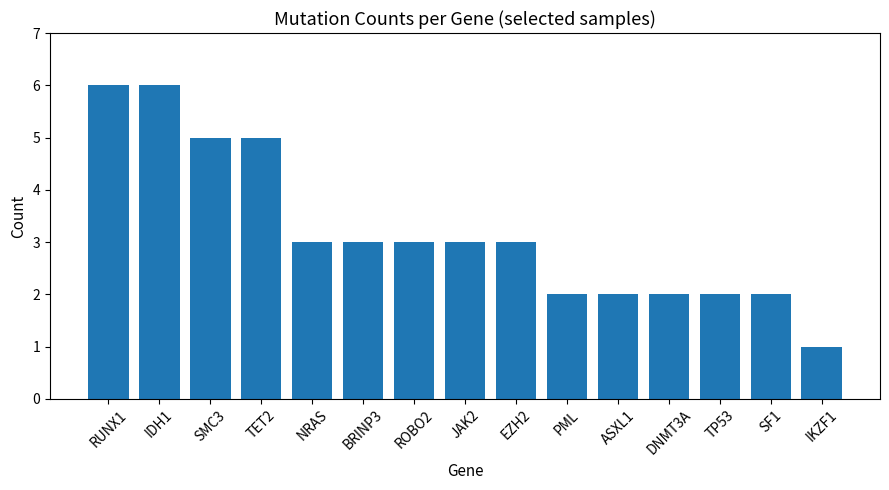

Read the value at NRAS.

3